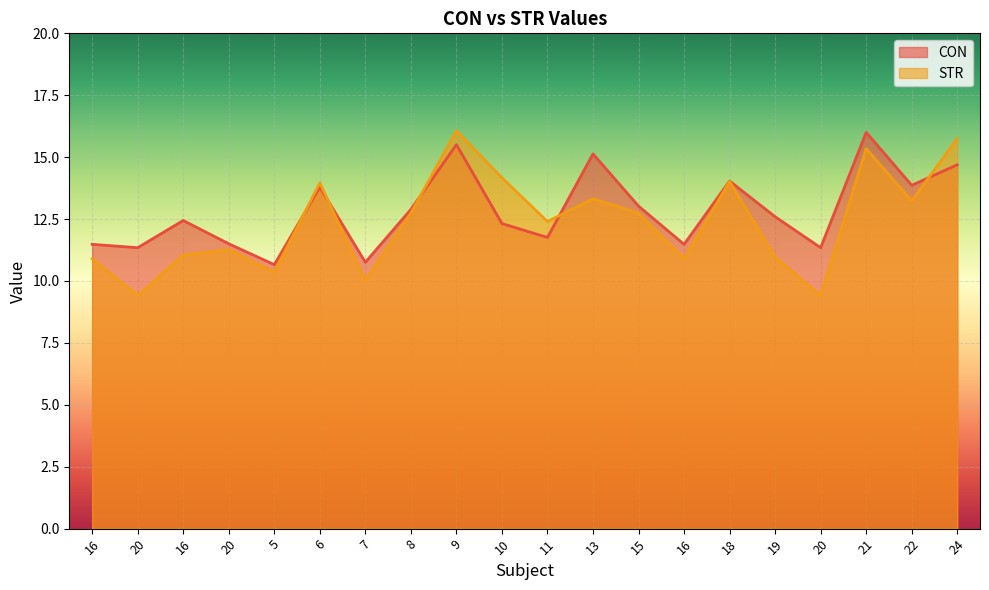

True or false: STR has more than 0 points higher than both neighbors.

True